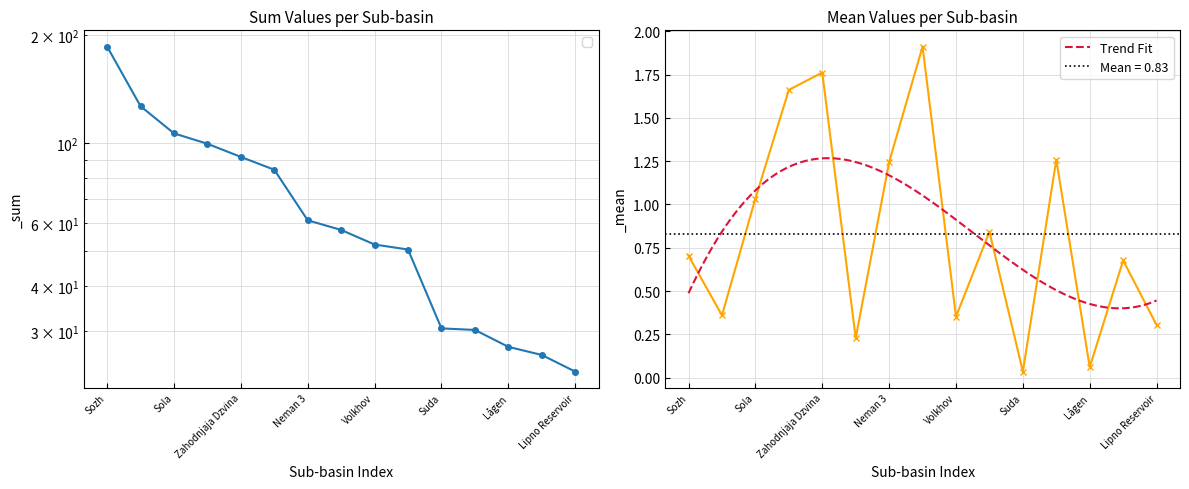

Reading left to right, transcribe all the data shown in this chart.

_sum: 185.9	126.8	106.5	99.7	91.6	84.4	61.0	57.3	52.2	50.6	30.5	30.2	27.1	25.7	23.1
_mean: 0.7	0.4	1.0	1.7	1.8	0.2	1.2	1.9	0.4	0.8	0.0	1.3	0.1	0.7	0.3